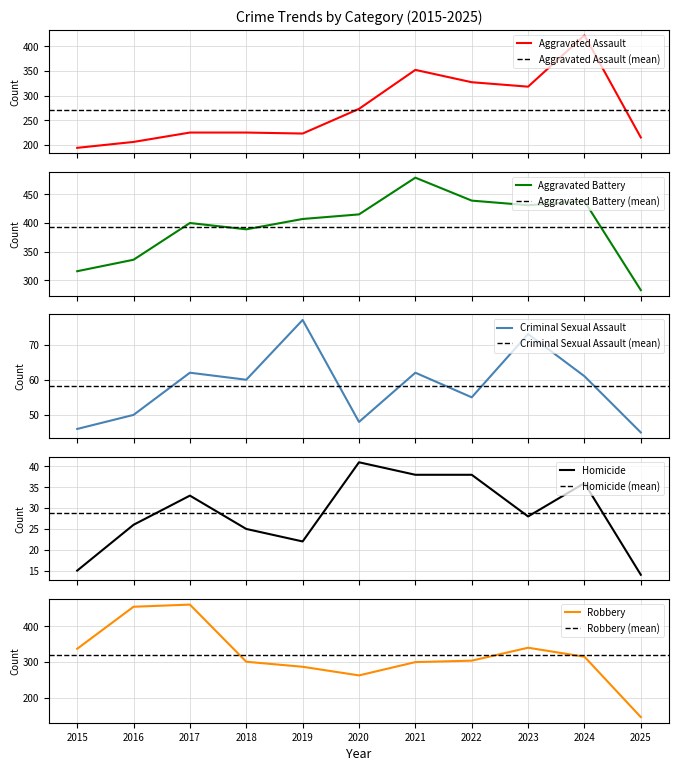

Which series has the largest range (max minus min)?

Robbery